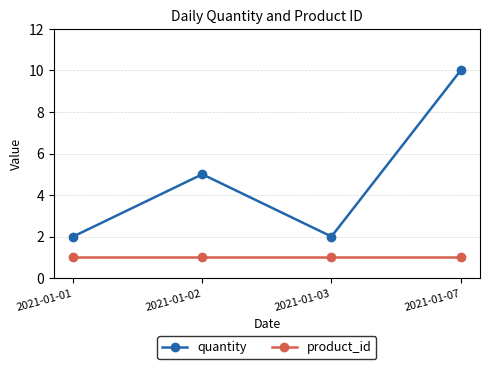

Is the value of quantity at 2021-01-07 greater than the value of product_id at 2021-01-01?

Yes